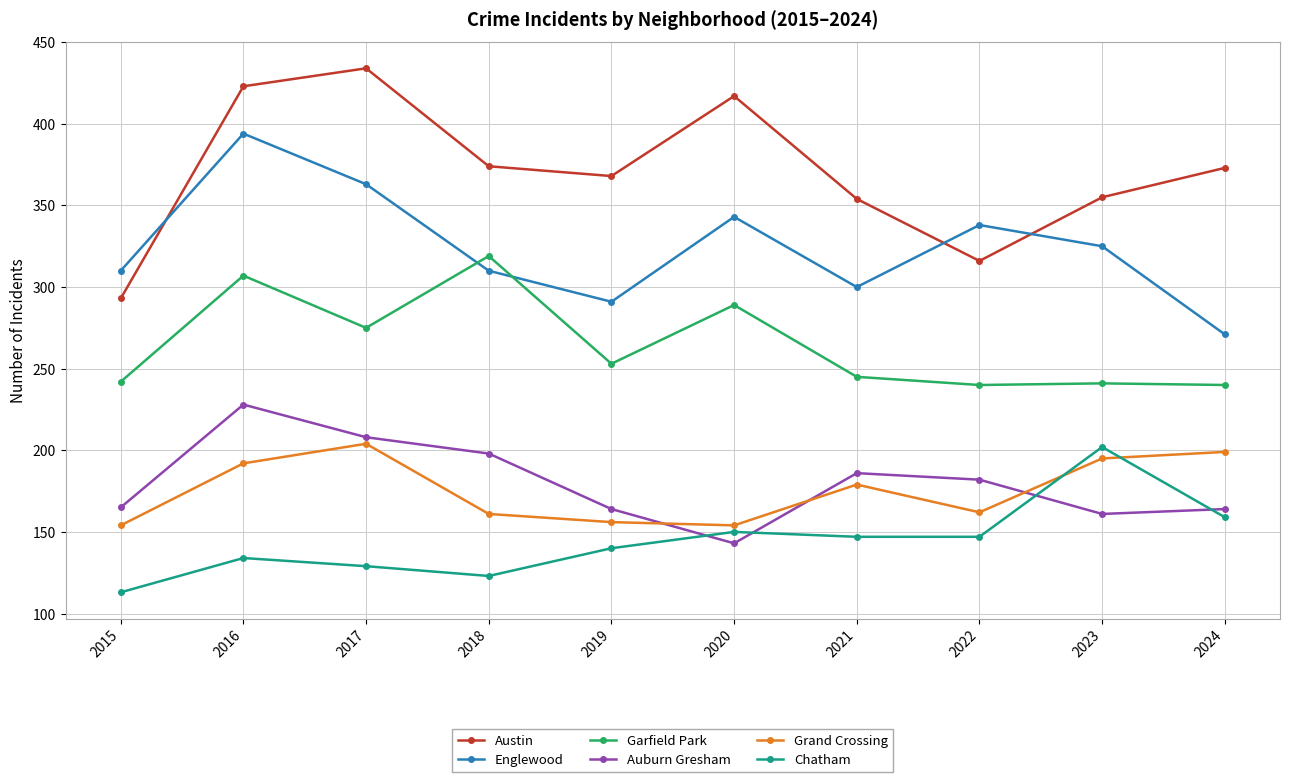

What is the value of the Austin point at the 9th from the left?

355